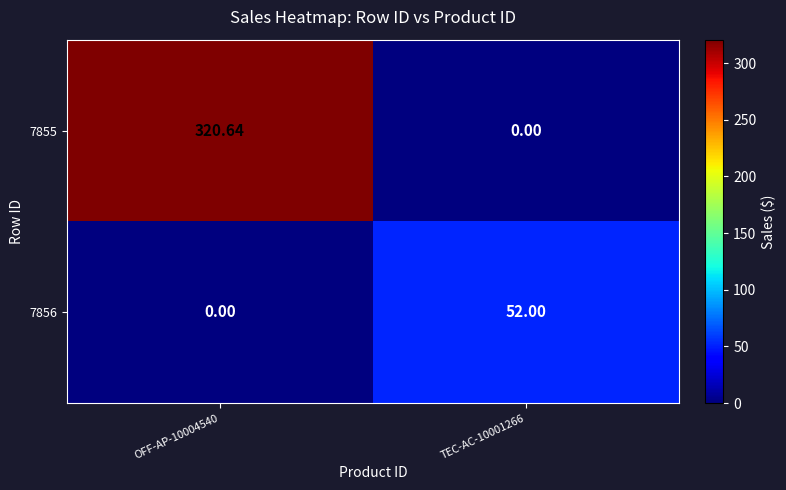

Is the value of 7856 at TEC-AC-10001266 greater than the value of 7855 at OFF-AP-10004540?

No